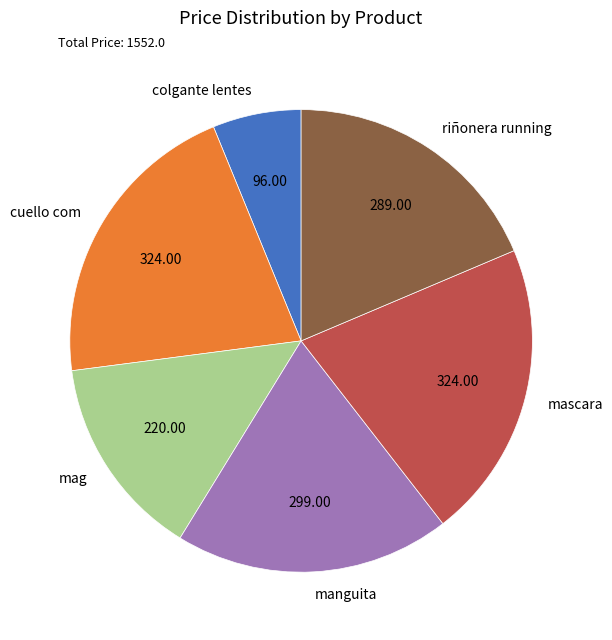

Is riñonera running the majority of the pie?

No